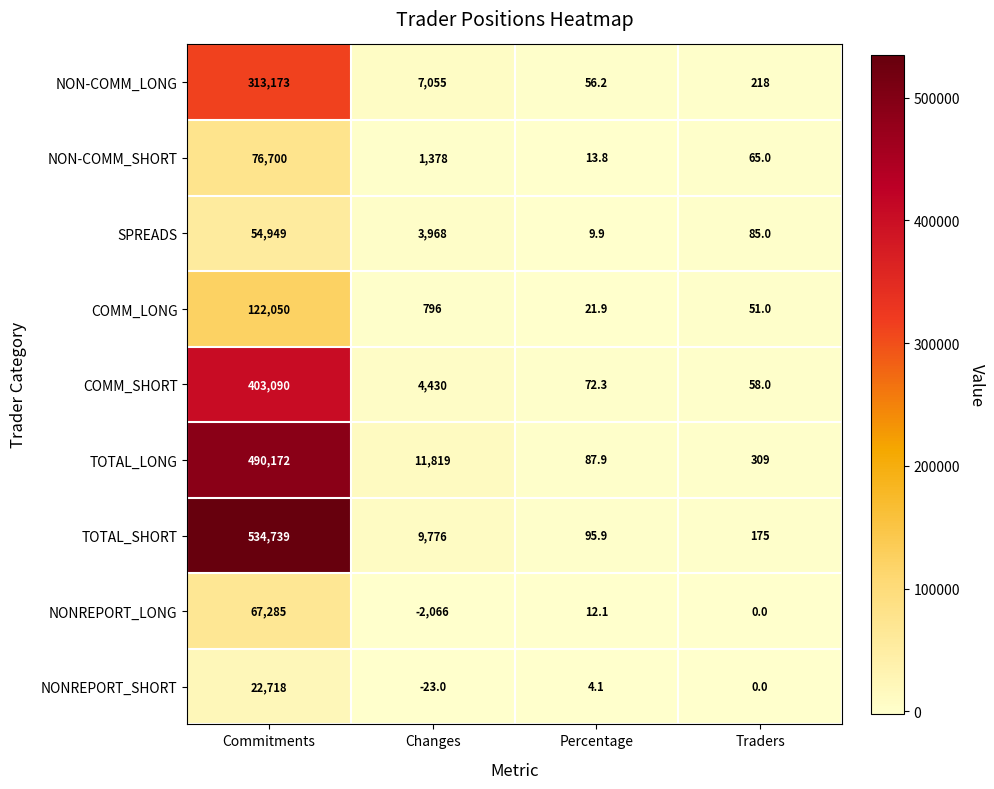

What is the smallest value displayed?

-2066.0